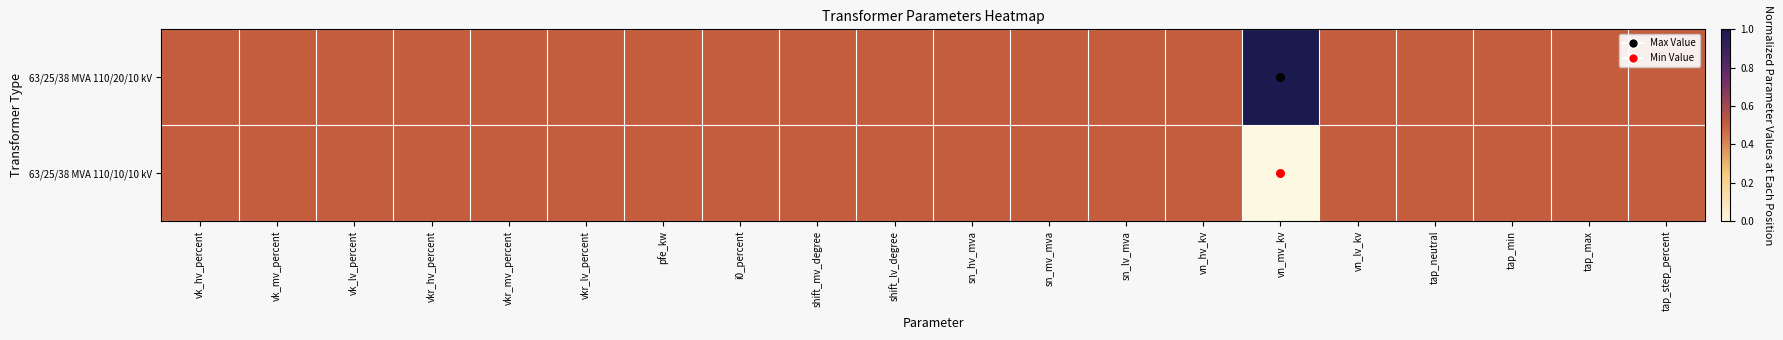

At how many categories does at least one series exceed 0?

20